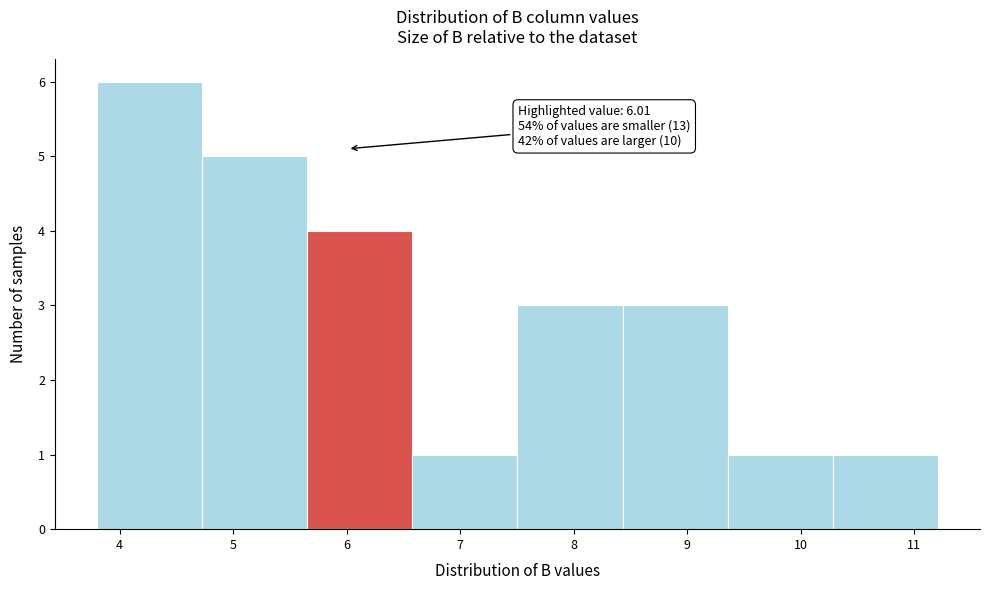

Which range on the x-axis has the tallest bar?

3.8 to 4.7